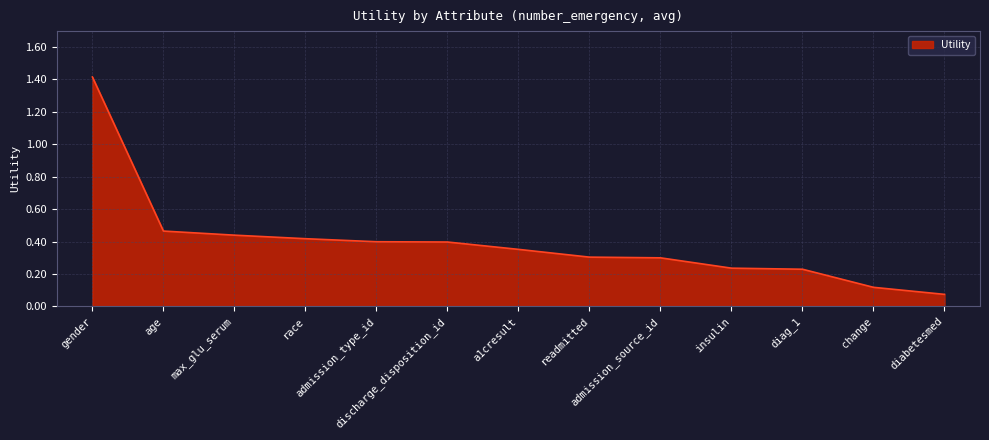

What is the maximum value shown in the chart?

1.4